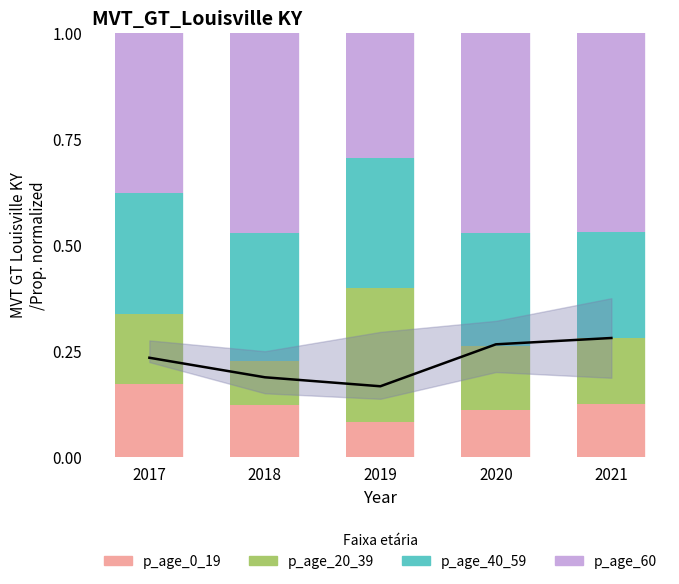

Which series has the largest total across all categories?

p_age_60